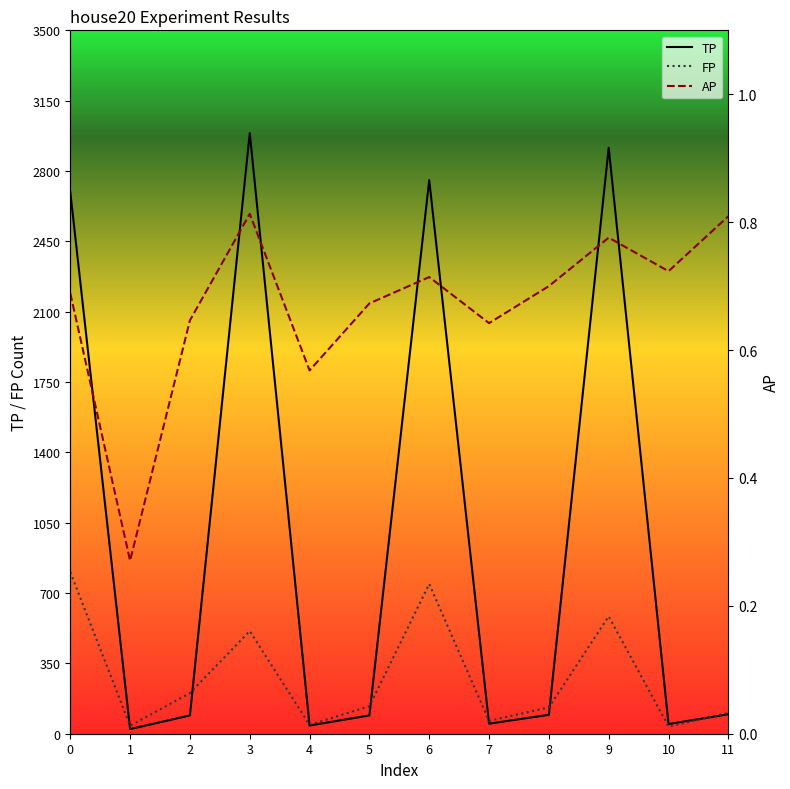

True or false: AP and FP intersect in this chart.

False